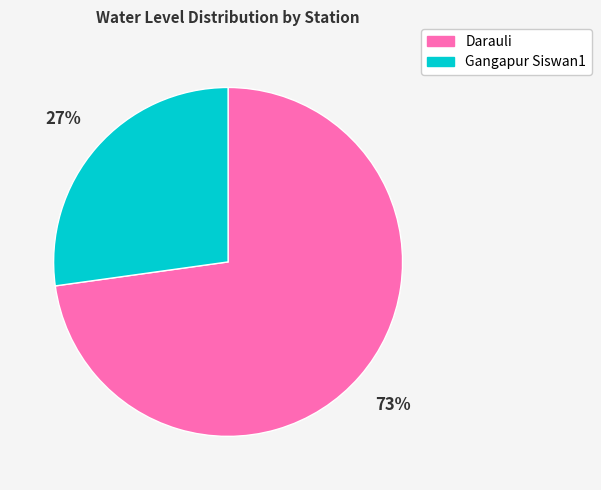

Is it true that Darauli is 79% of the pie?

False